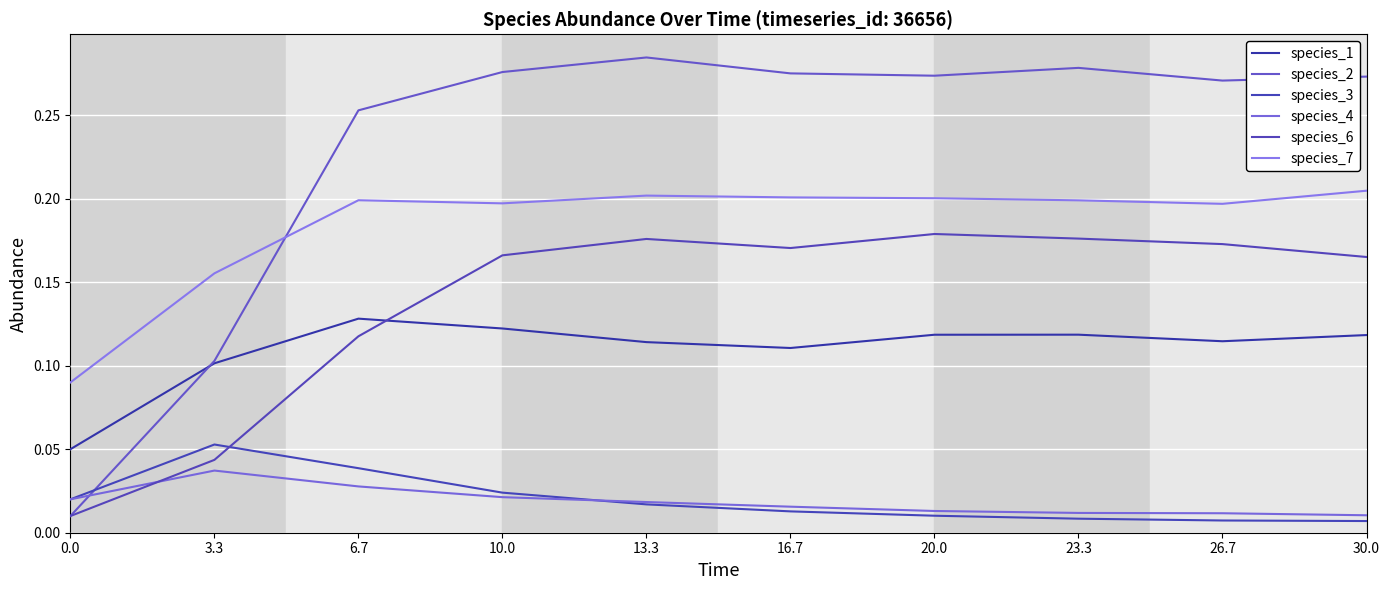

True or false: species_3 and species_7 intersect in this chart.

False